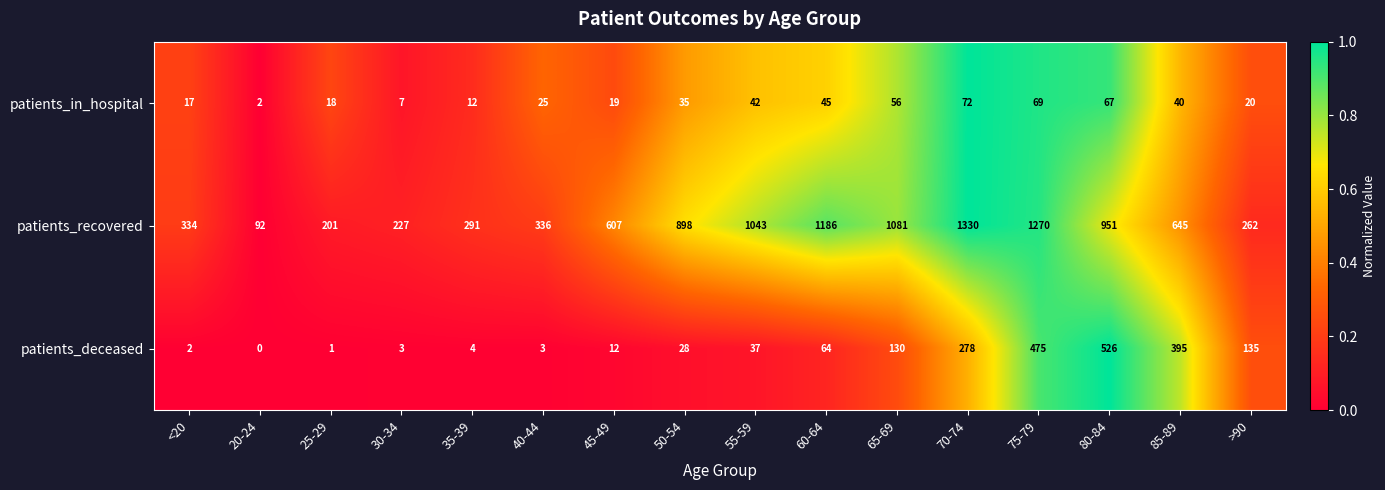

Is it true that patients_in_hospital equals 69 at 75-79?

True